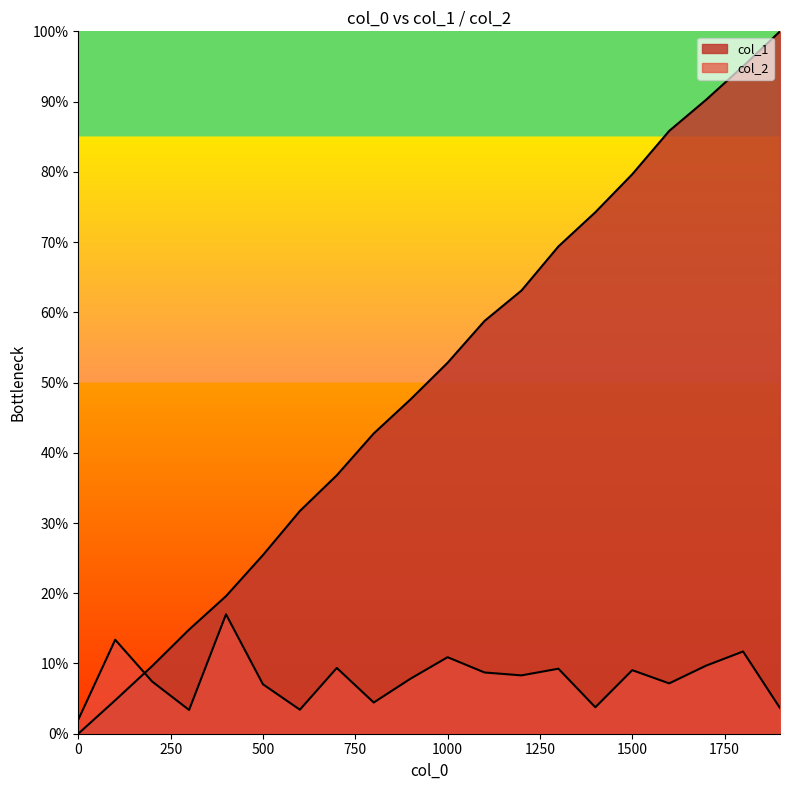

Between 1600 and 1100, which is larger?

1600